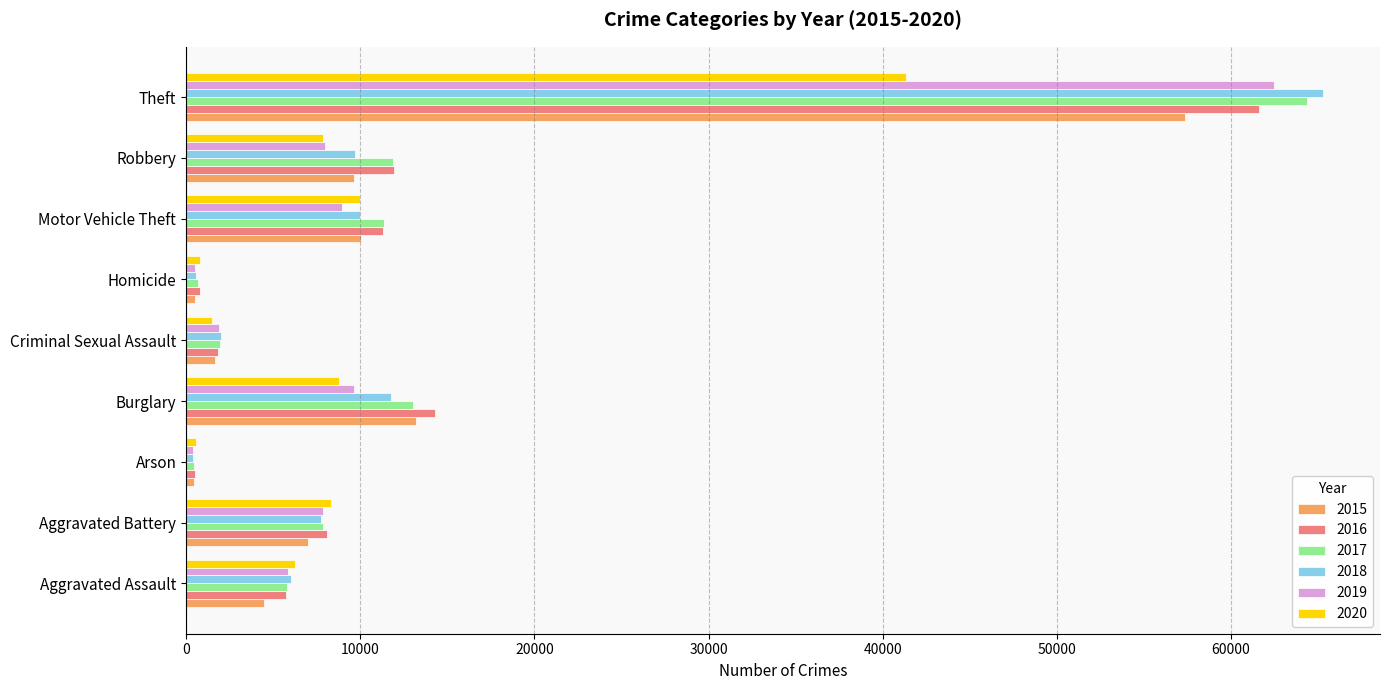

What is the total value across all series at Aggravated Battery?

46860